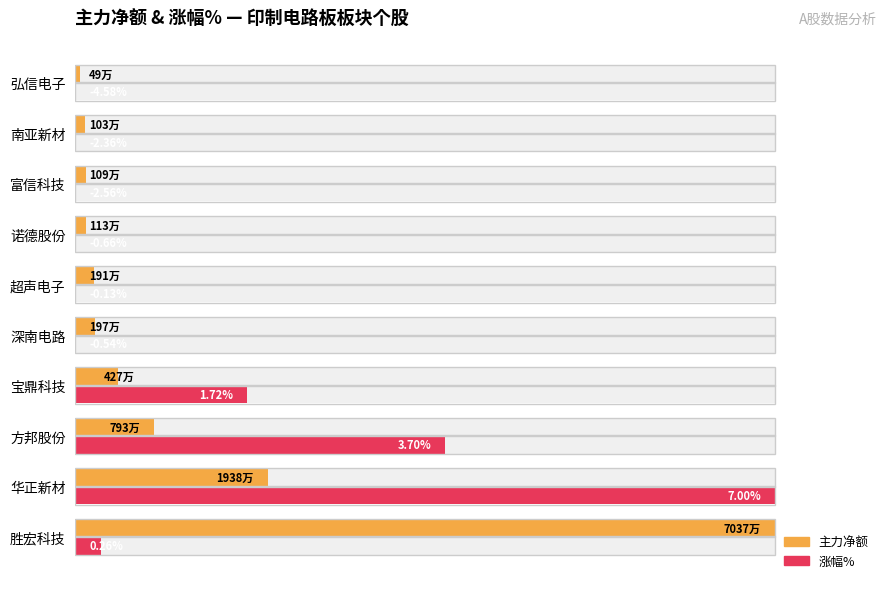

Which series changed the most between 宝鼎科技 and 诺德股份?

涨幅%